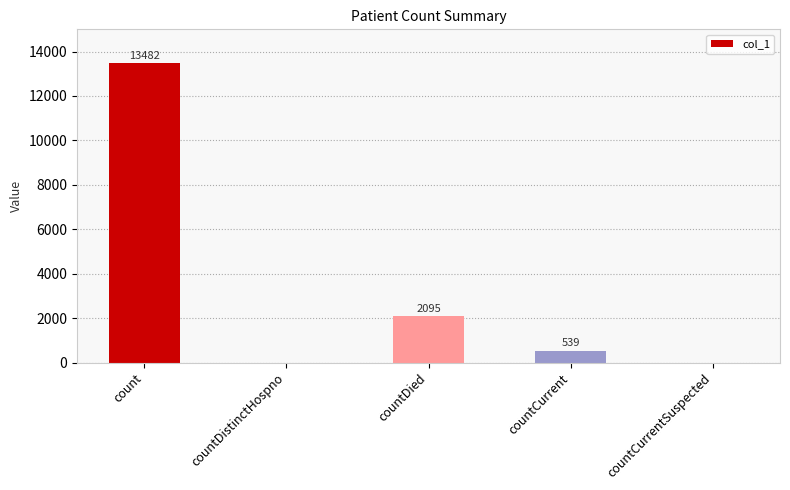

Is it true that the value at countDistinctHospno is 0?

True